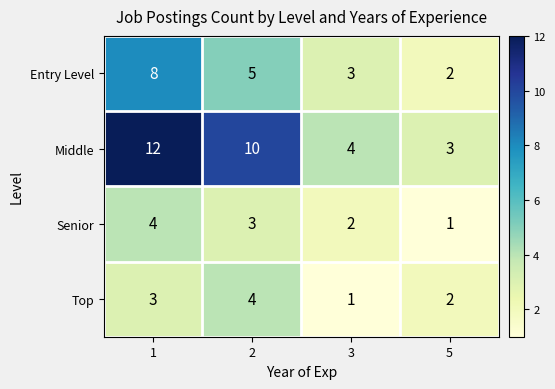

What is the sum of the Entry Level values at 5 and 1?

10